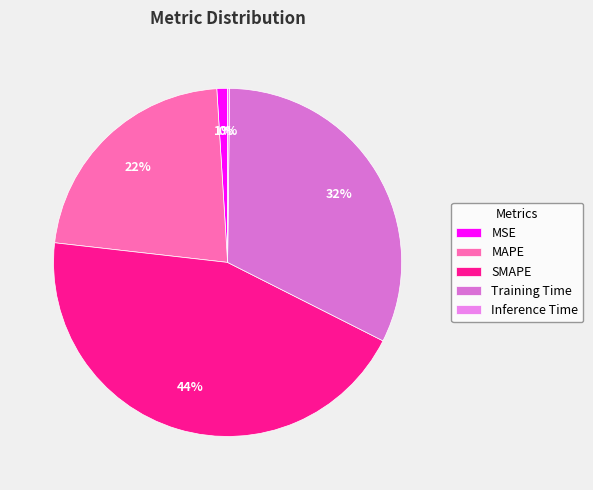

Is it true that Inference Time is 0% of the pie?

True